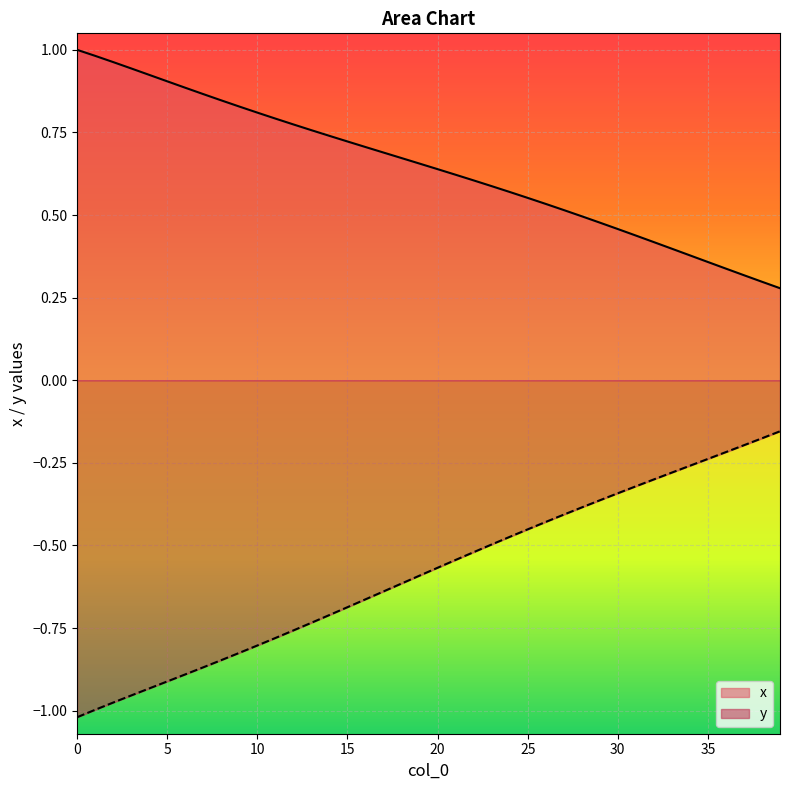

True or false: y and x cross at least once.

False